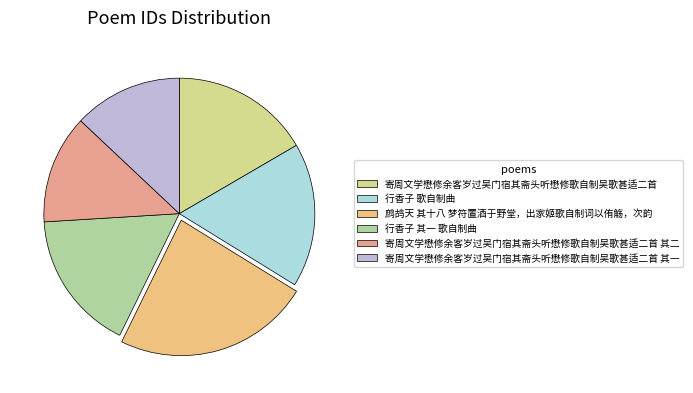

Count the number of slices in the pie.

6